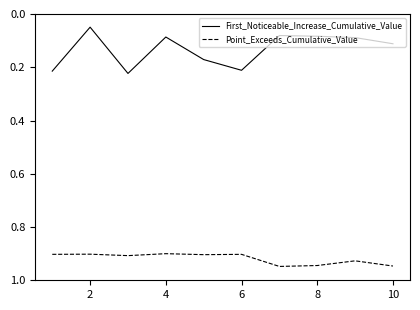

In Point_Exceeds_Cumulative_Value, how many points are lower than both neighbors (excluding endpoints)?

4